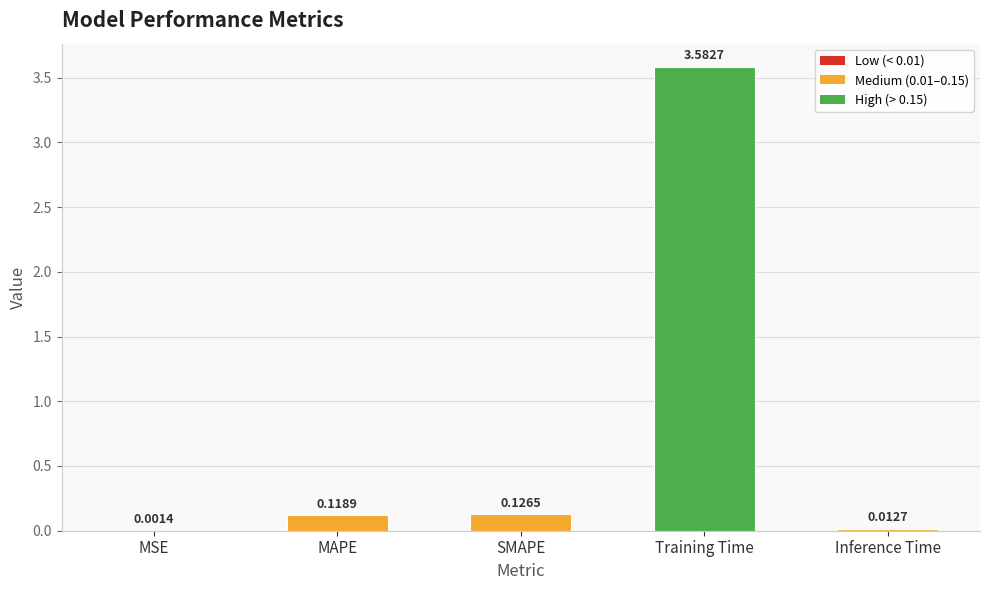

Which label corresponds to the largest value in the chart?

Training Time